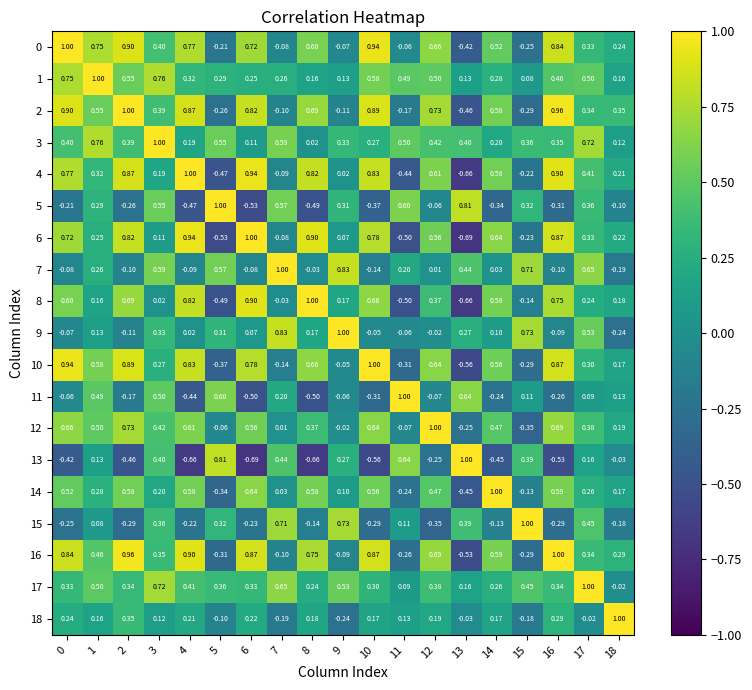

Is the value of 18 at 3 greater than the value of 3 at 5?

No